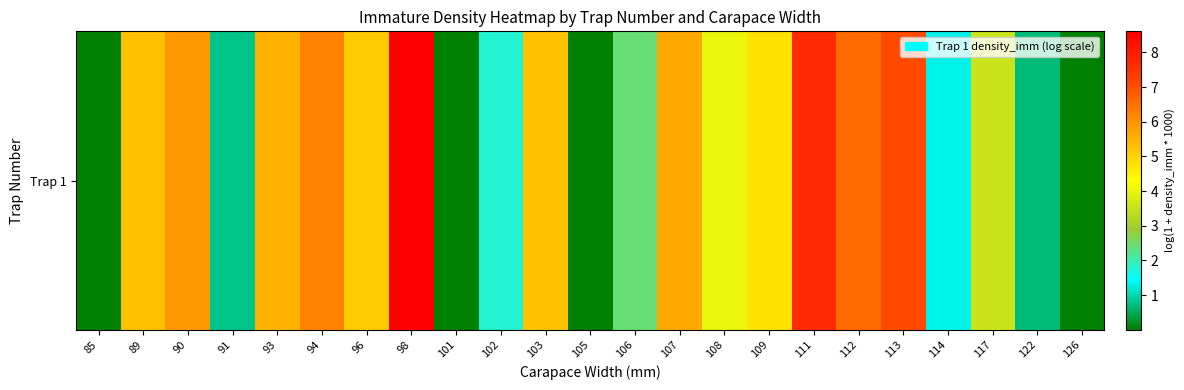

Which label corresponds to the smallest value in the chart?

105